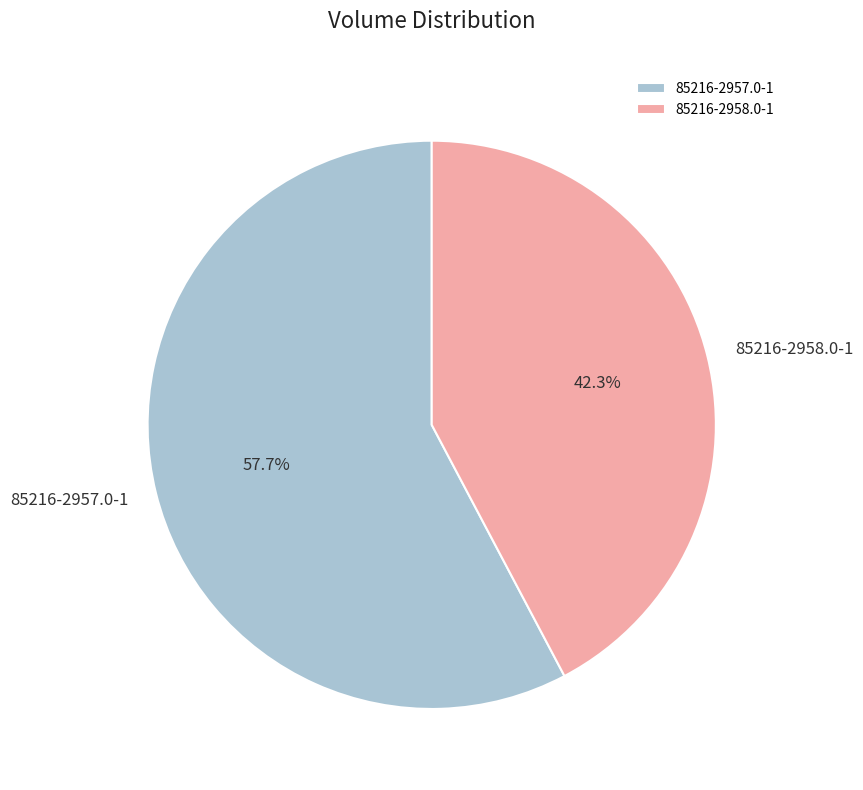

What is the ratio of the value at 85216-2958.0-1 to the value at 85216-2957.0-1?

0.7